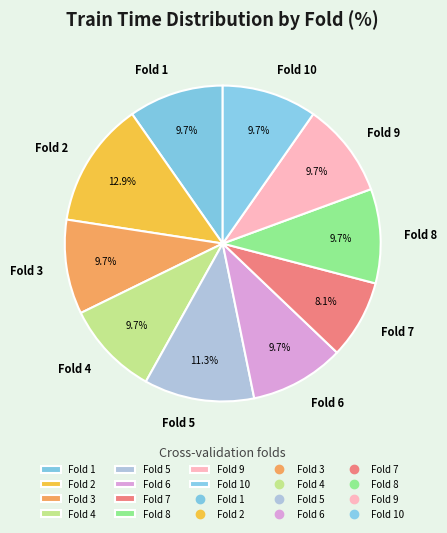

What portion of the pie excludes Fold 2?

87.1%